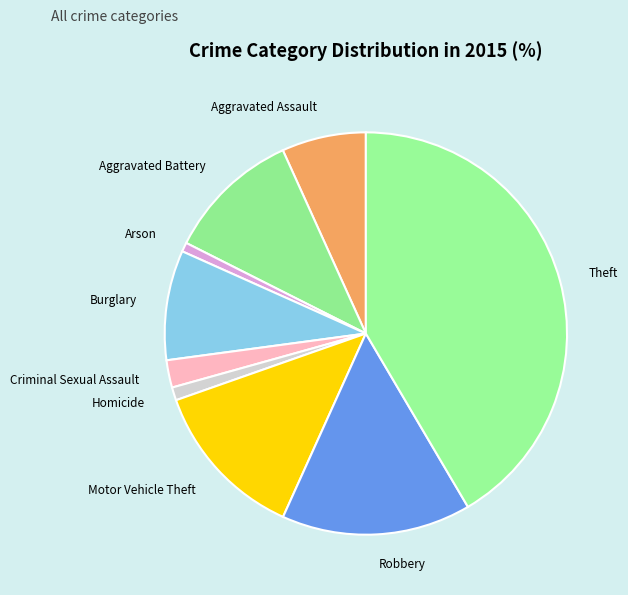

Count the number of slices in the pie.

9